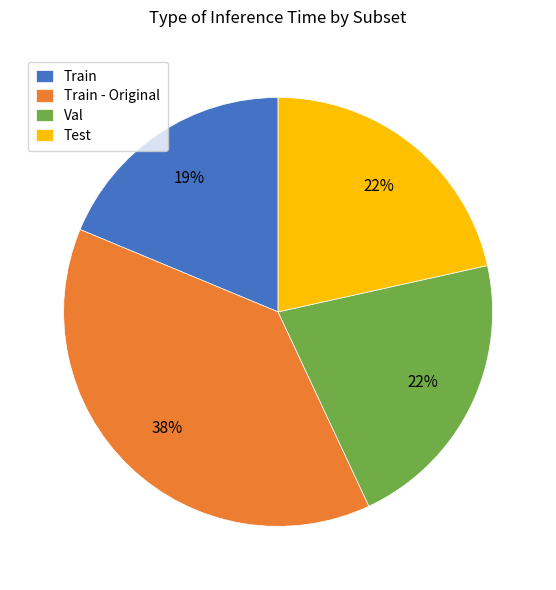

Is it true that Val is 12% of the pie?

False